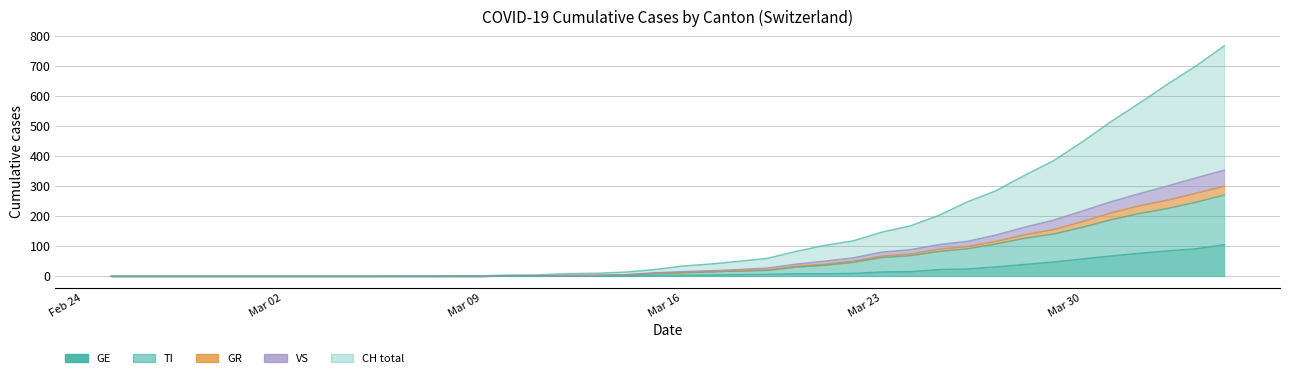

True or false: TI has a value of 19 at Mar 23.

False